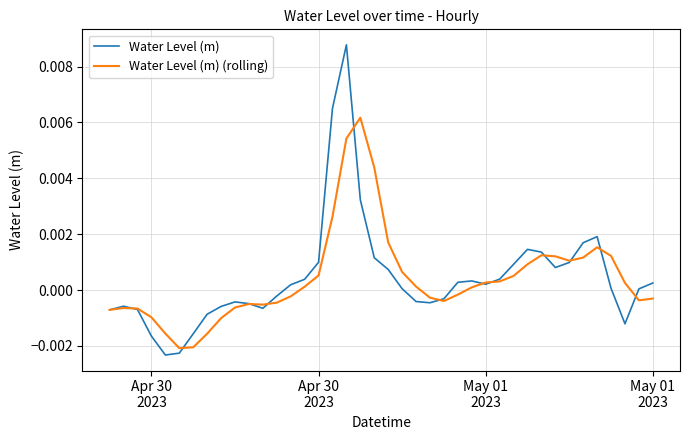

How many negative values does the Water Level (m) (rolling) series have?

19